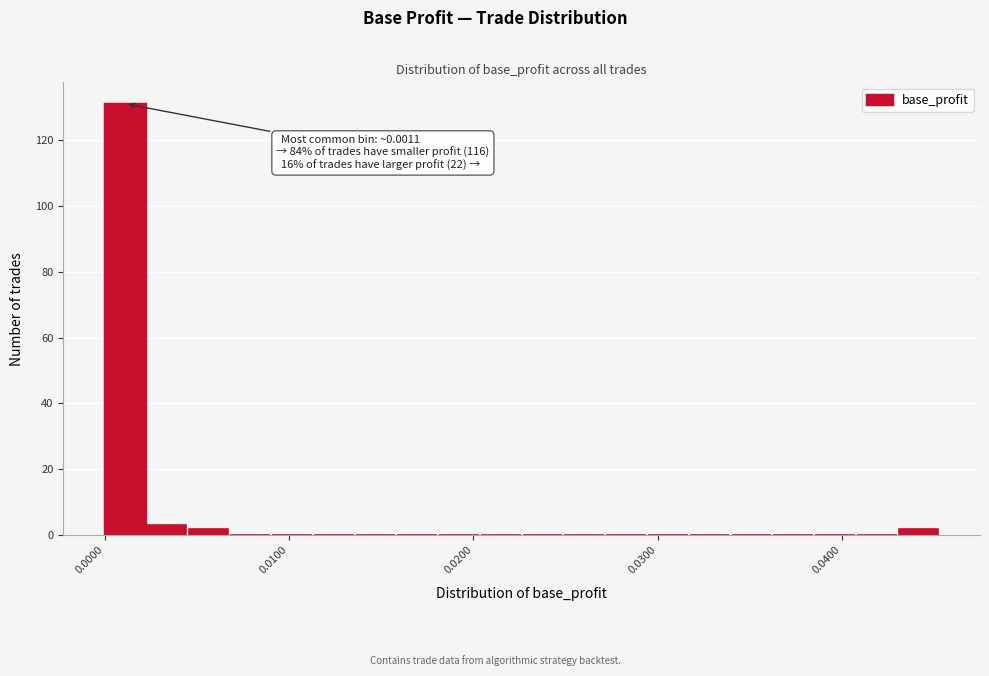

Around what value on the x-axis is the tallest bar? Give the approximate position of its centre, as read against the axis.

0.001